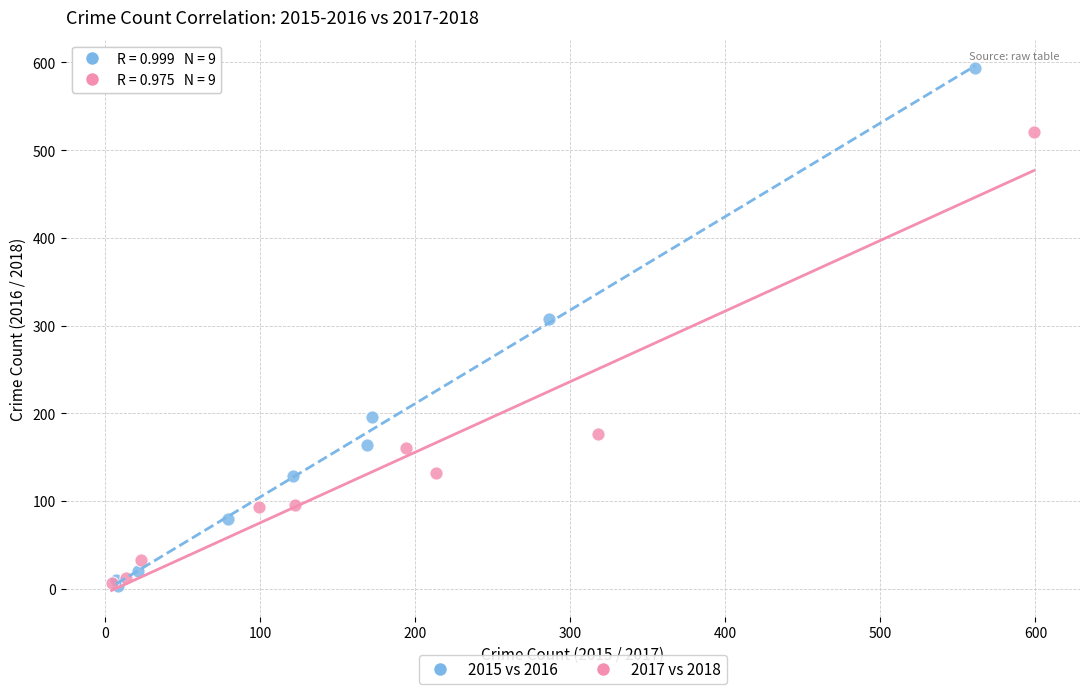

What are all the series names shown in the legend?

2015 vs 2016, 2017 vs 2018